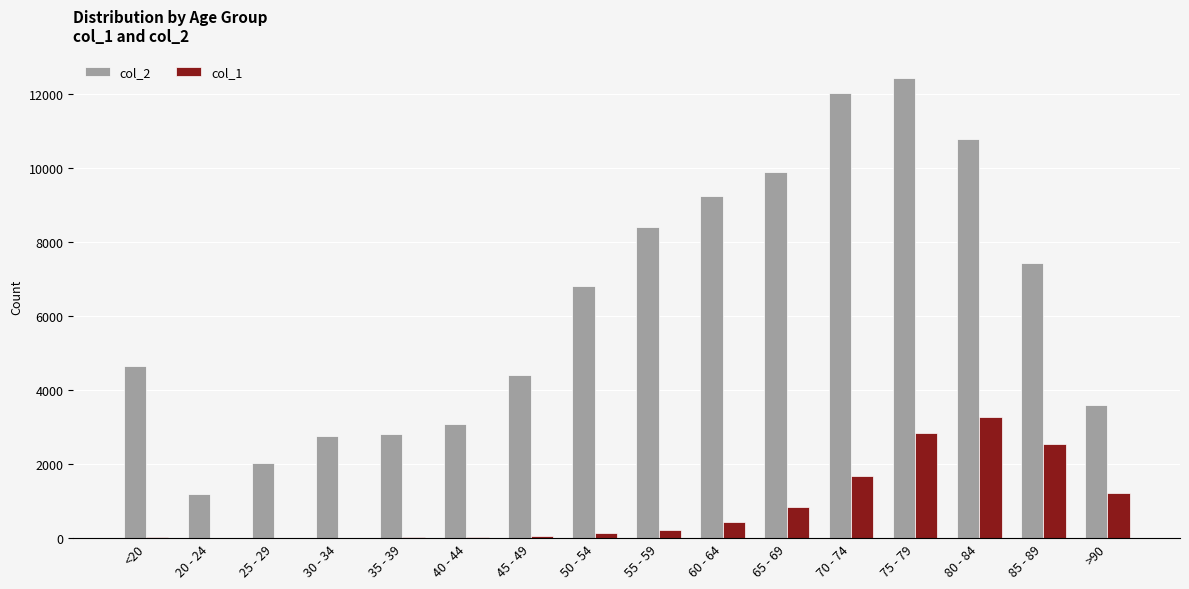

At which category is the sum across all series the highest?

75 - 79